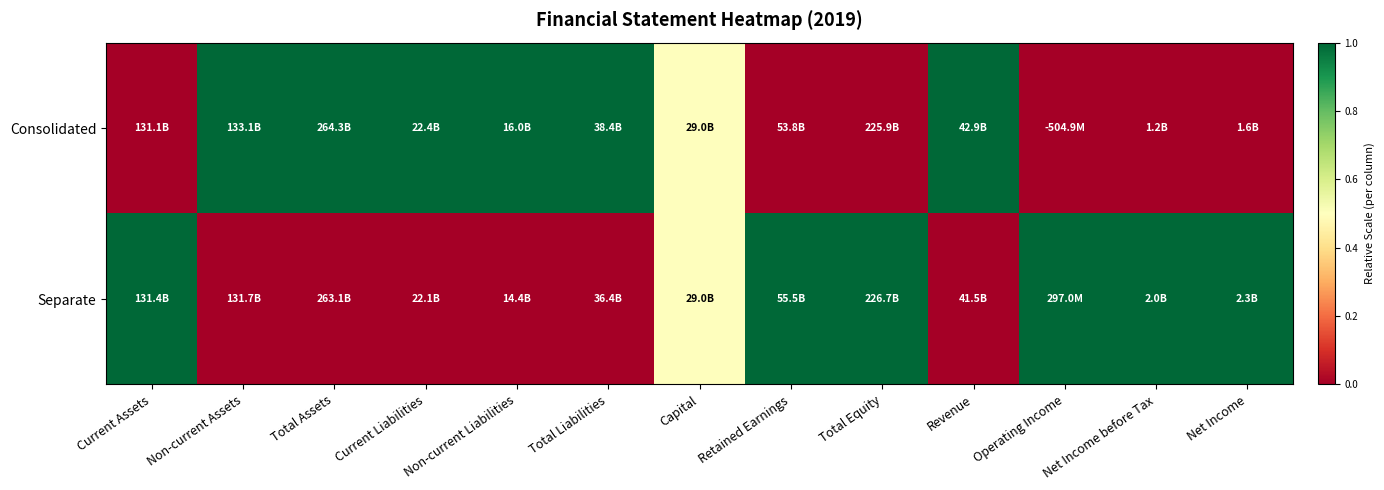

List the series in order of their peak value, highest first.

Consolidated, Separate